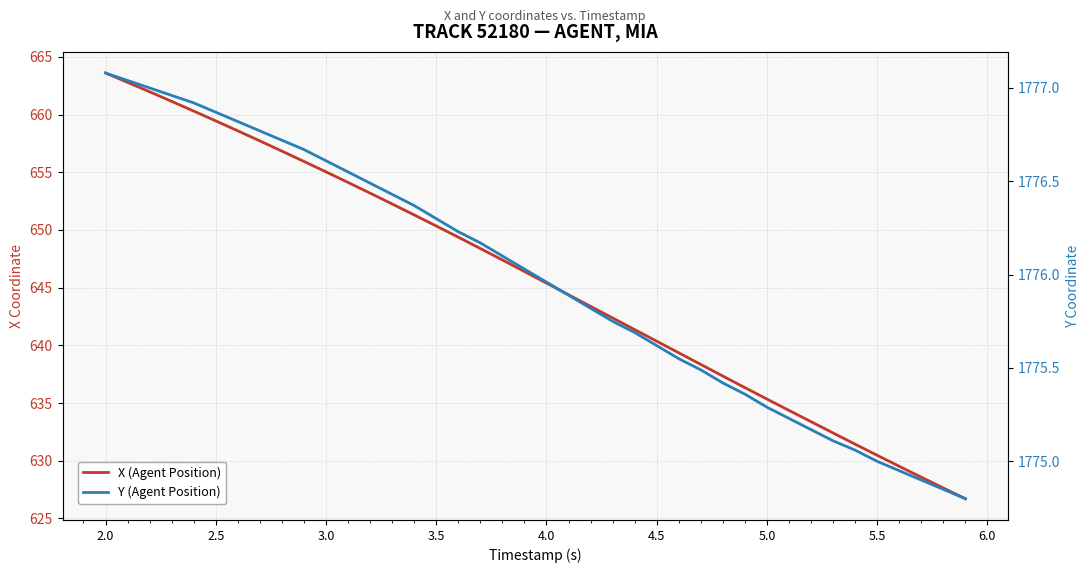

Rank the series by their average value, from lowest to highest.

X (Agent Position), Y (Agent Position)